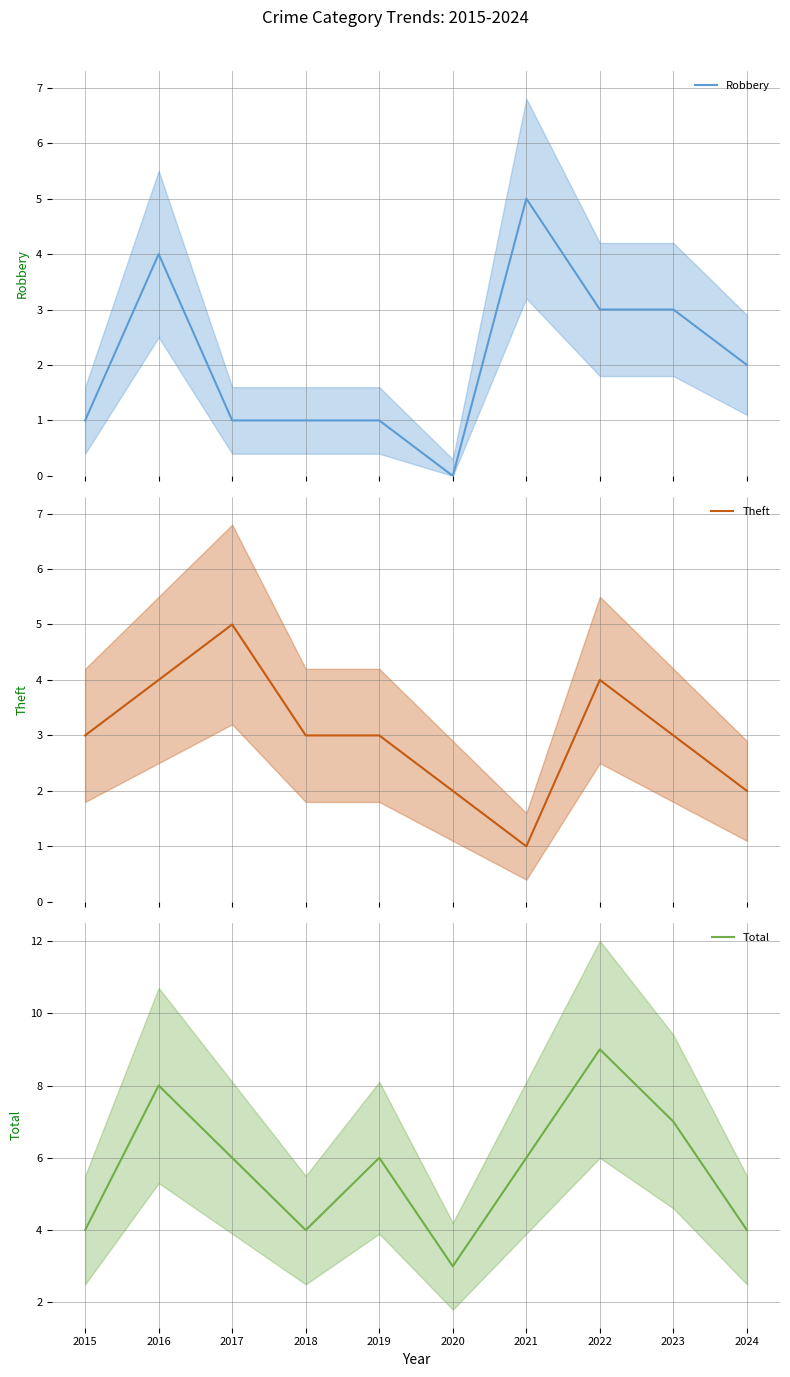

Reading left to right, list all the values displayed in this chart.

Robbery: 2015=1	2016=4	2017=1	2018=1	2019=1	2020=0	2021=5	2022=3	2023=3	2024=2
Theft: 2015=3	2016=4	2017=5	2018=3	2019=3	2020=2	2021=1	2022=4	2023=3	2024=2
Total: 2015=4	2016=8	2017=6	2018=4	2019=6	2020=3	2021=6	2022=9	2023=7	2024=4